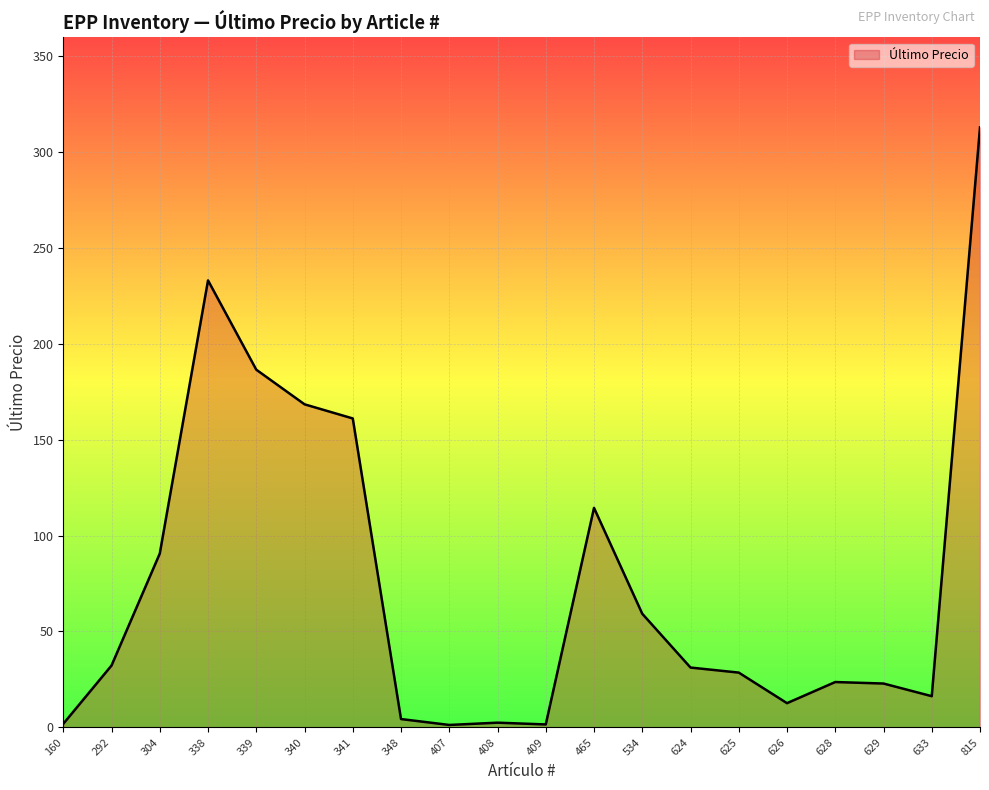

How many categories are shown in the chart?

20